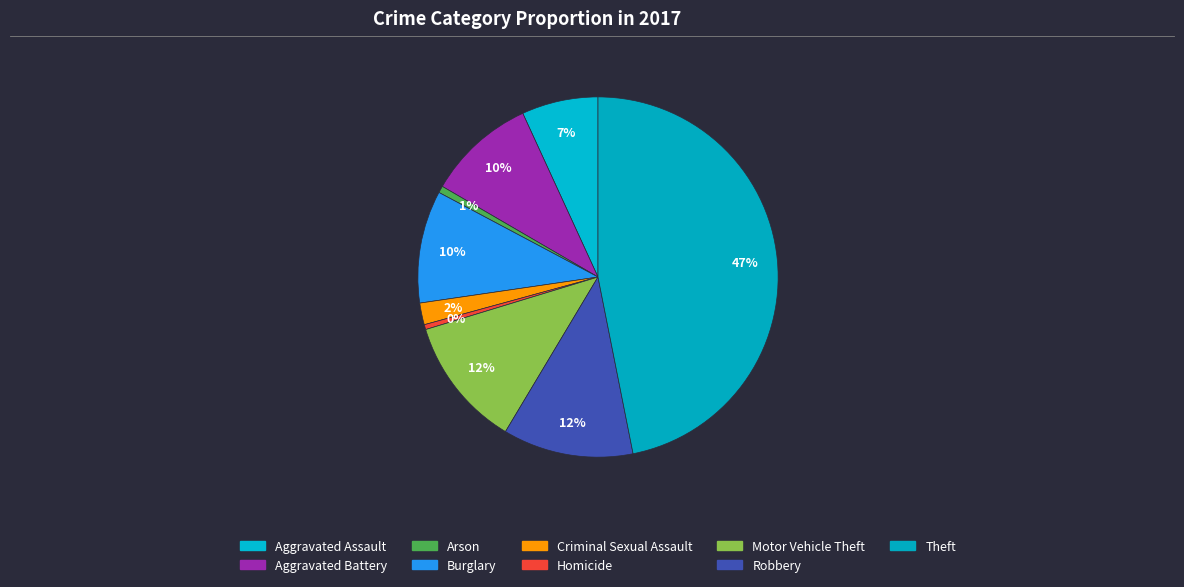

Count the number of slices in the pie.

9